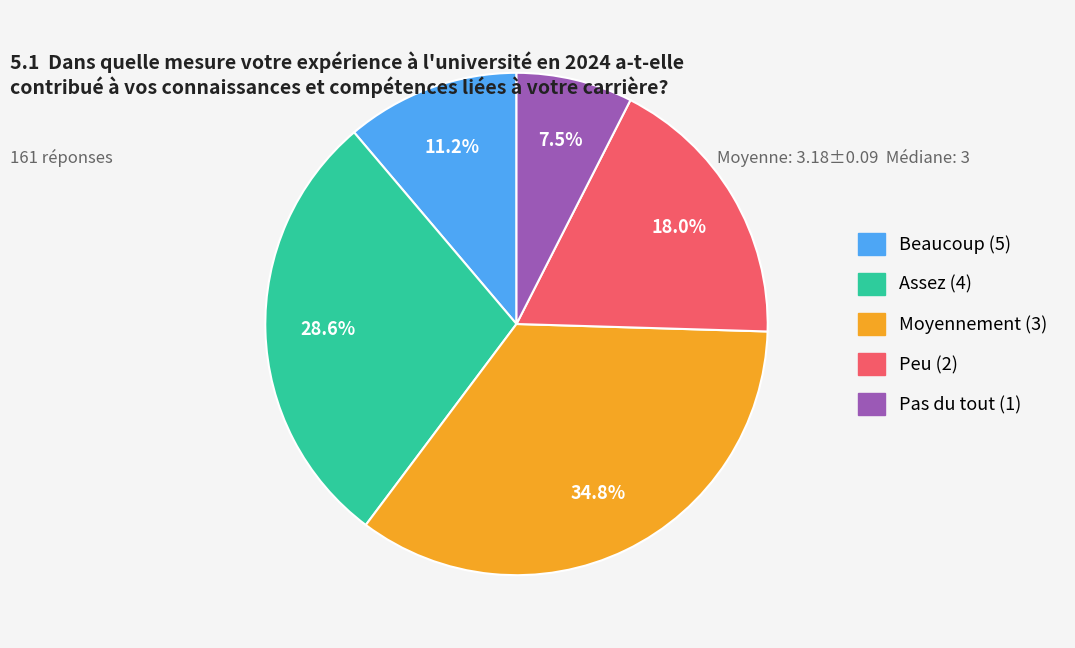

How many segments does this pie chart have?

5